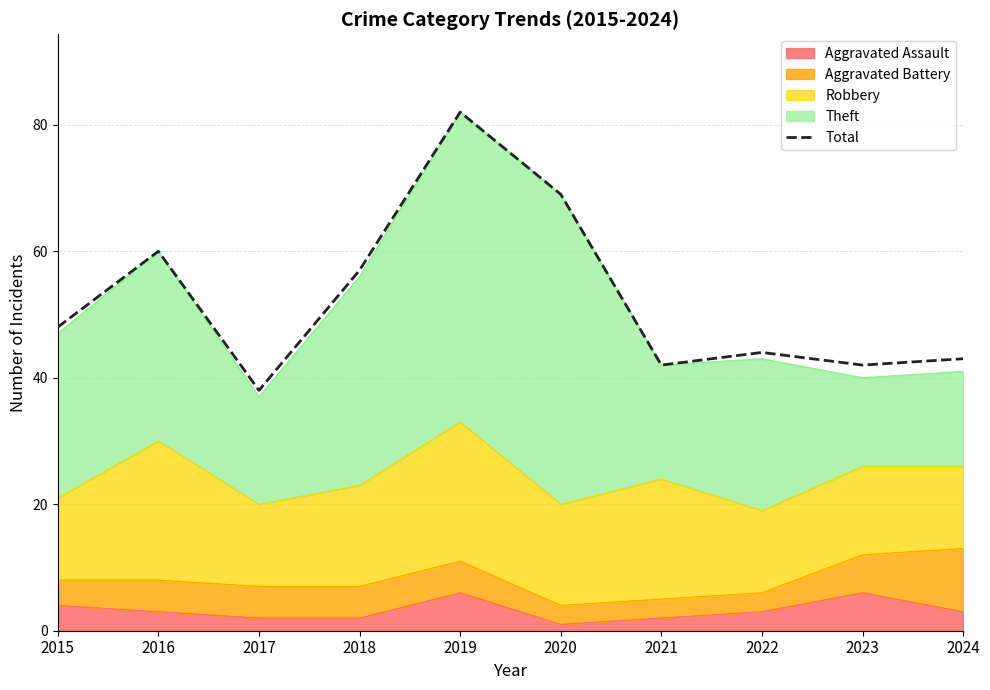

What is the smallest value displayed?

38